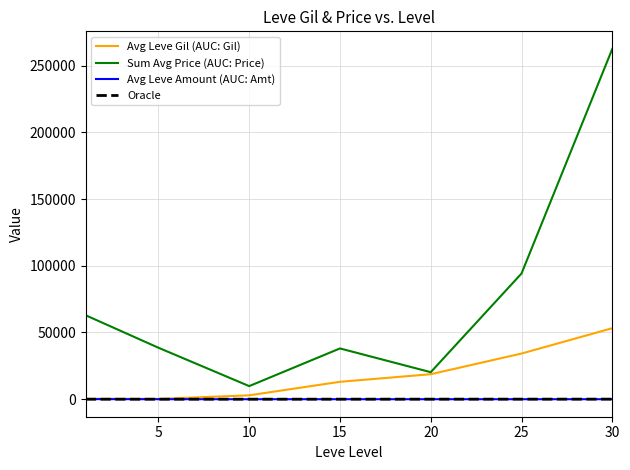

True or false: Avg Leve Amount (AUC: Amt) and Sum Avg Price (AUC: Price) intersect in this chart.

False